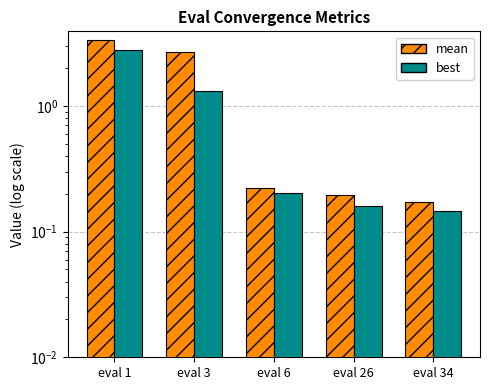

What is the difference between the second highest and second lowest values in the best series?

1.2